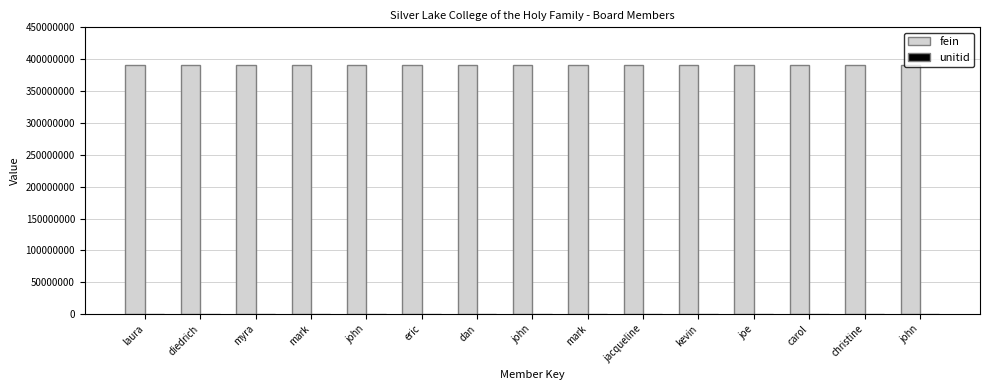

Are the bars horizontal?

No